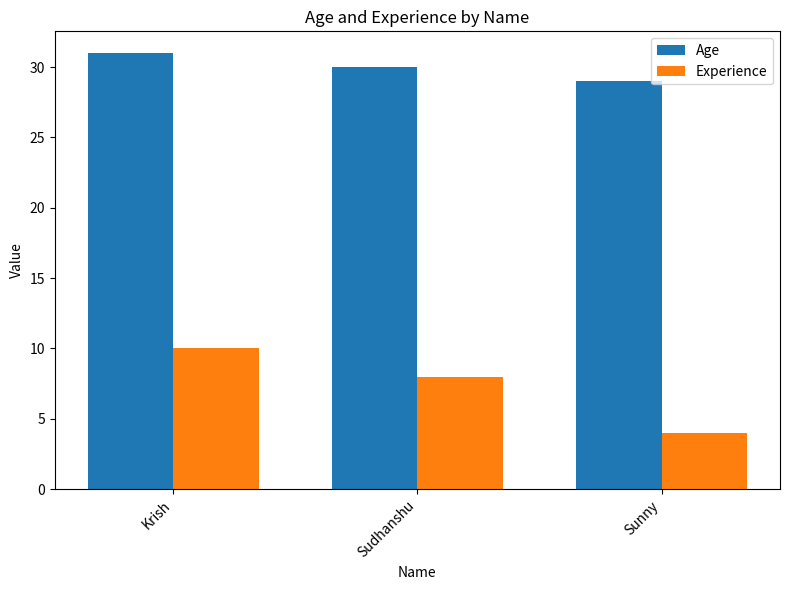

How many data points does each series have?

3